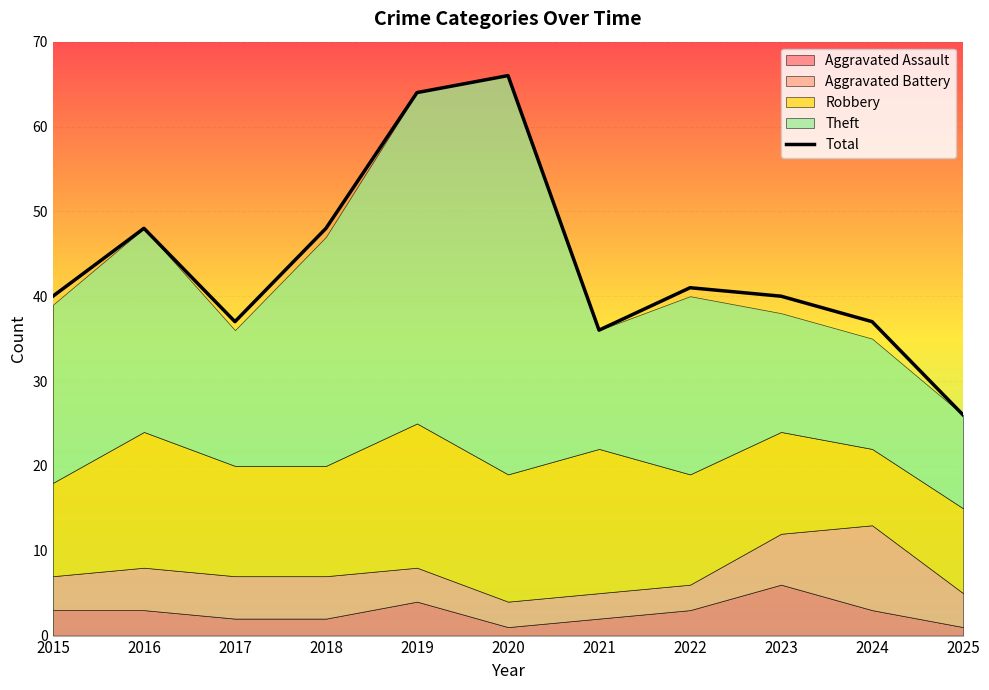

The value of Total at 2021 is 36. True or false?

True